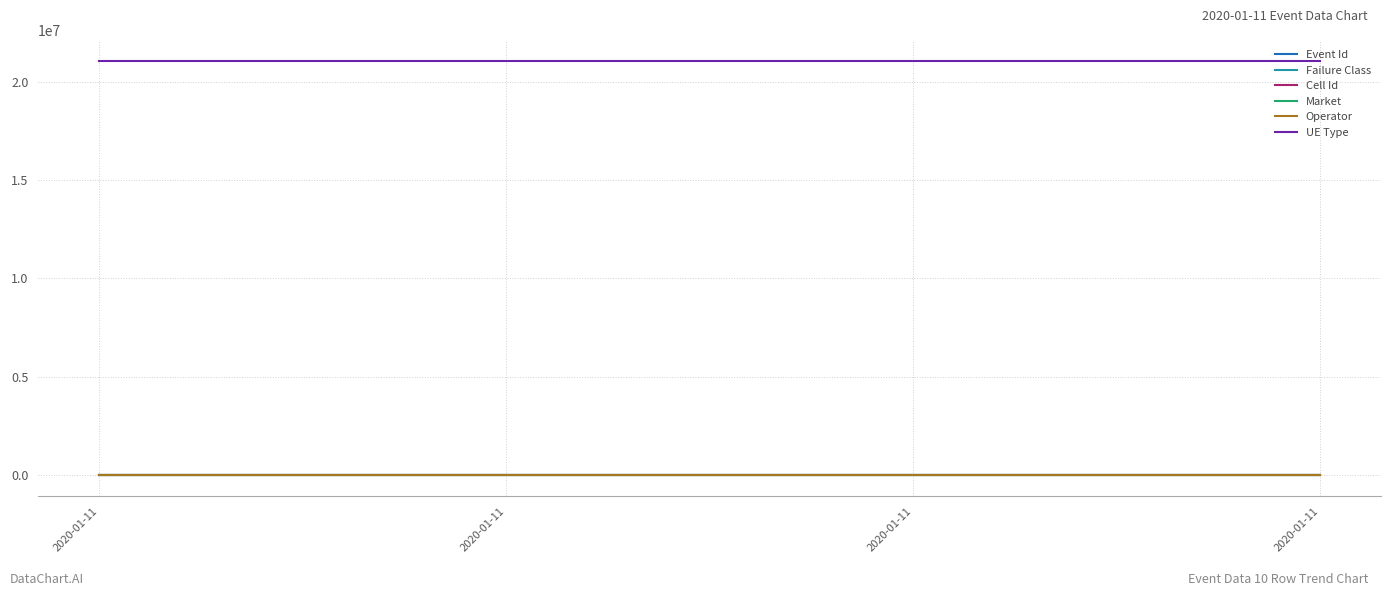

Does the chart display data point markers on the line(s)?

No